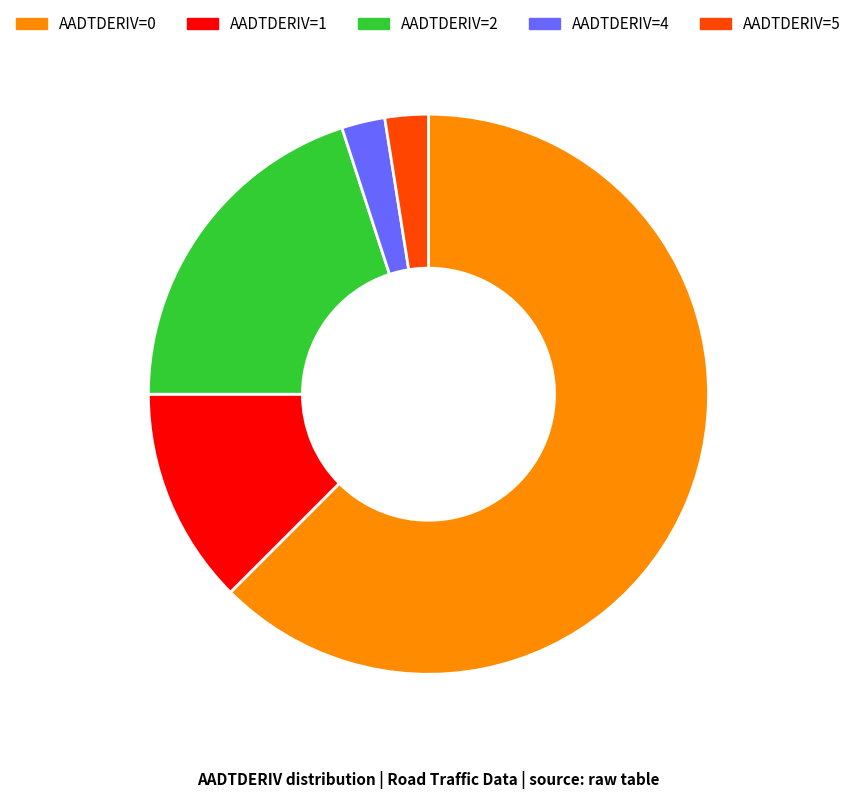

Is there any slice that represents more than half of the pie?

Yes